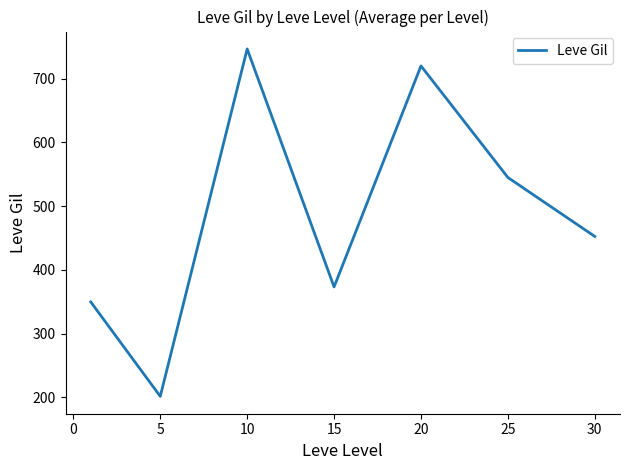

How many interior local valleys (lower than both neighbors) does the data have?

2